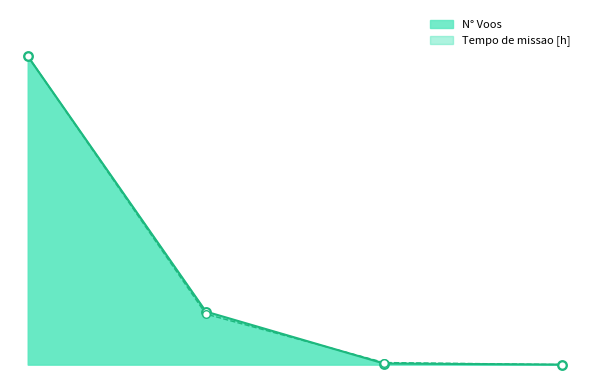

What are all the series names shown in the legend?

N° Voos, Tempo de missao [h]